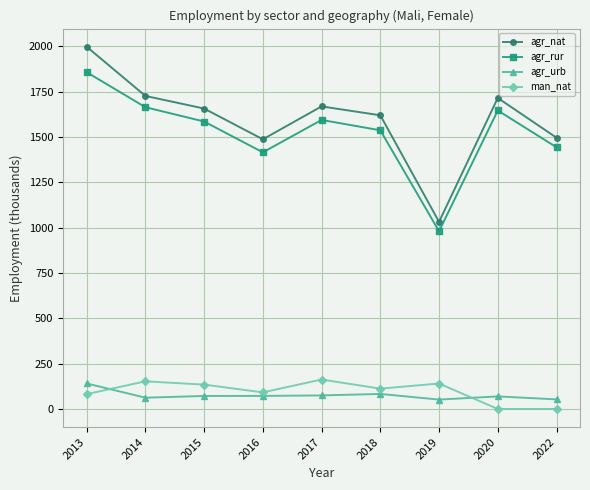

True or false: agr_nat has a value of 1657.0 at 2015.

True